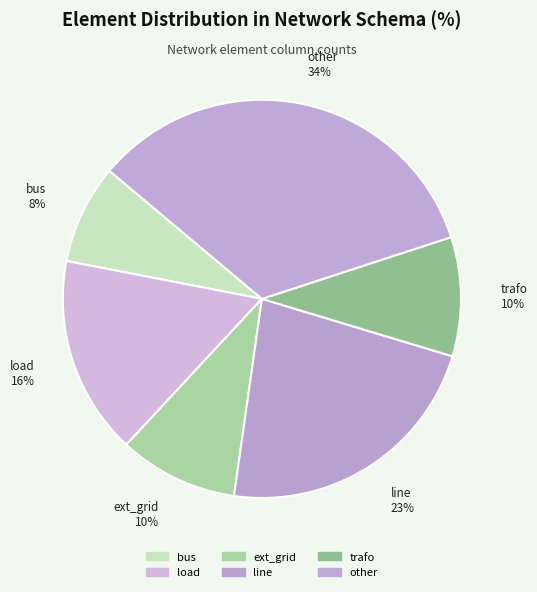

Which category has the biggest portion of the pie?

other